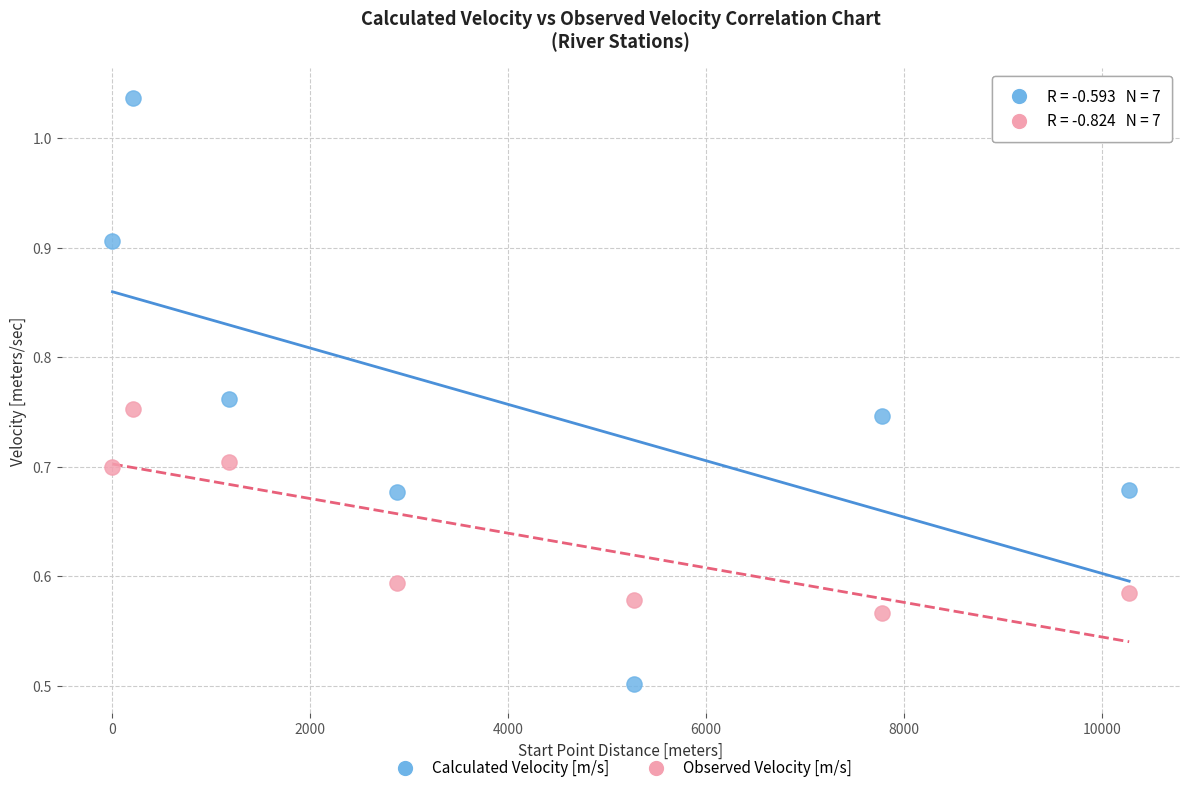

Across all data points, what is the range of X values (max minus min)?

10275.0